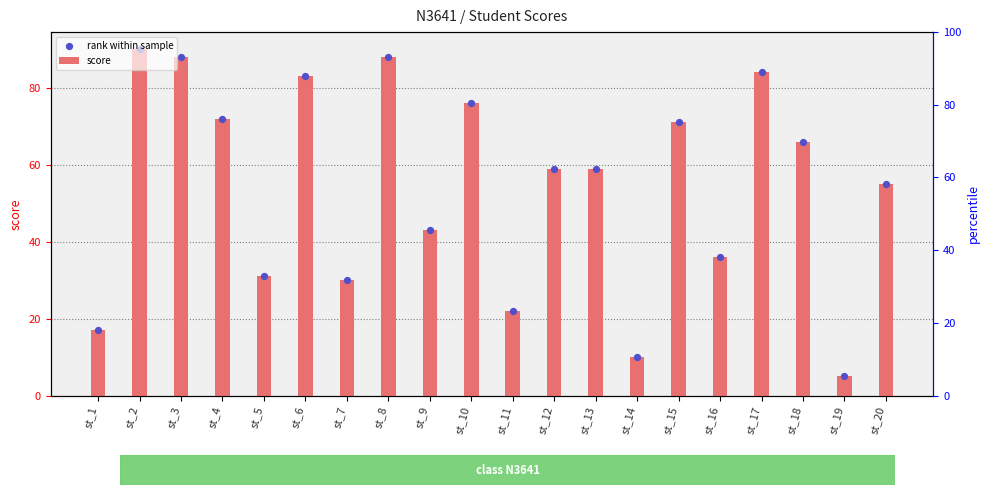

Is the value of rank within sample at st_8 greater than the value of score at st_17?

Yes